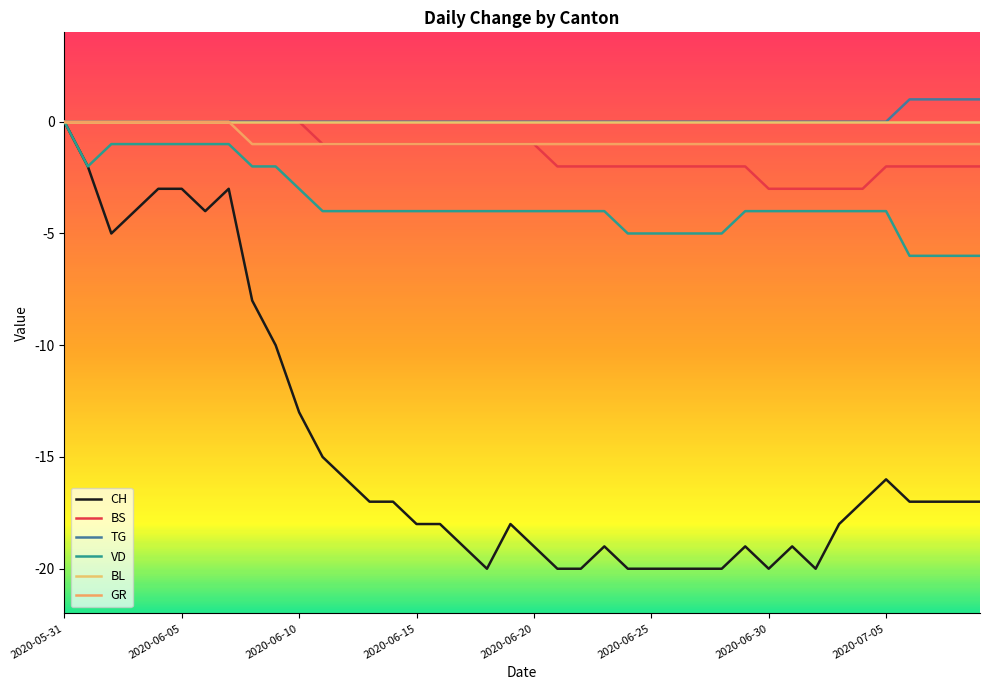

List the series in order of their peak value, highest first.

TG, CH, BS, VD, BL, GR